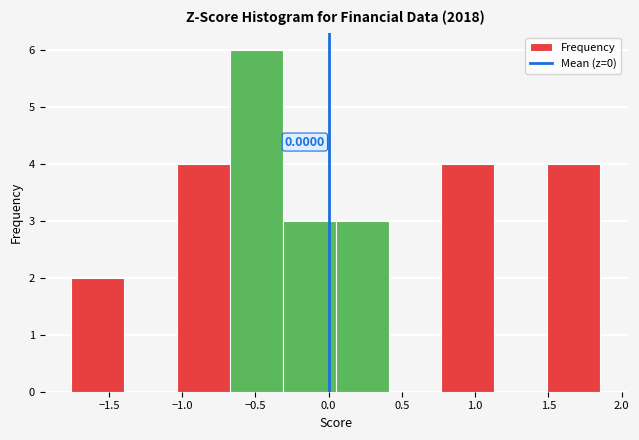

Over which range of the x-axis is the bar tallest?

-0.70 to -0.30